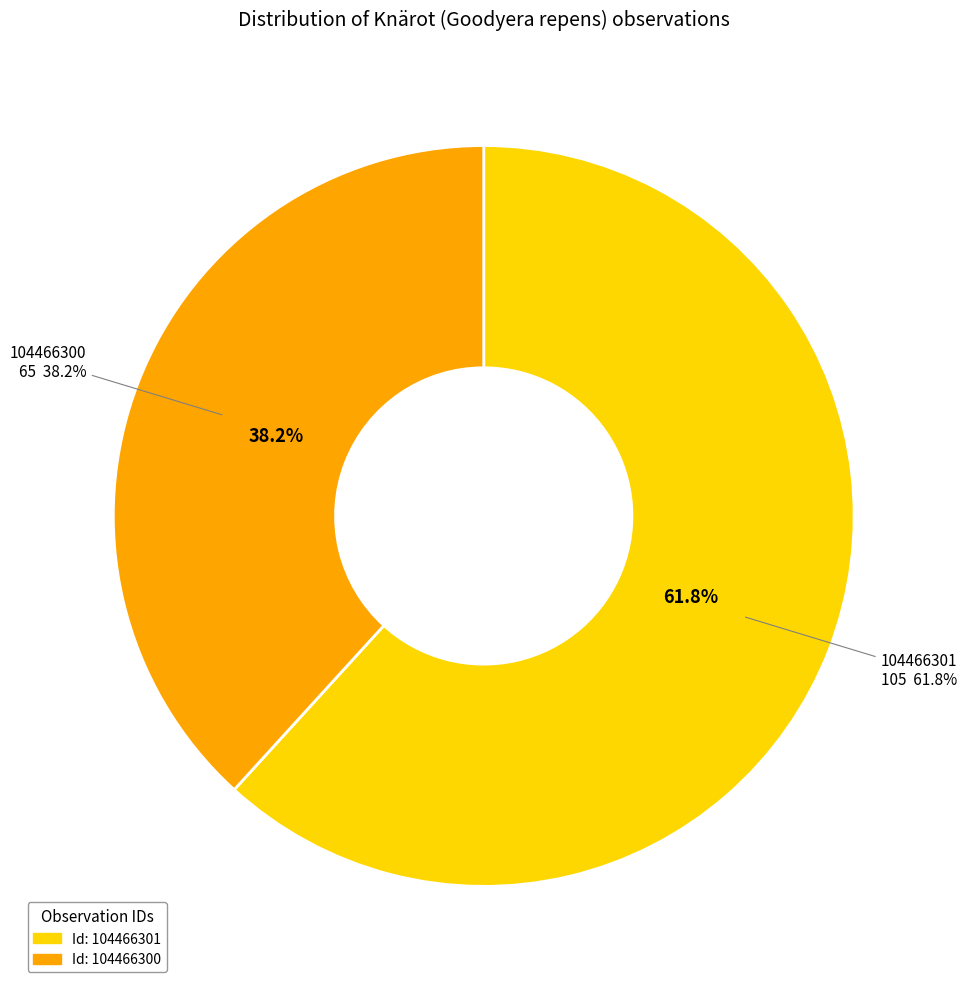

To the nearest percent, what percentage of the pie is 104466300?

38%